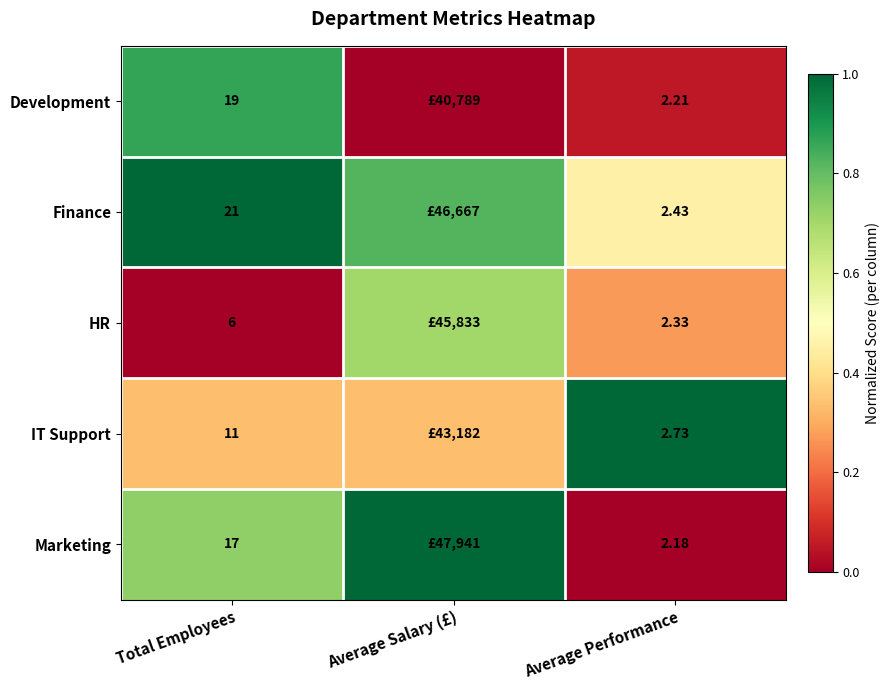

At Total Employees, list the series in order from smallest to largest.

HR, IT Support, Marketing, Development, Finance